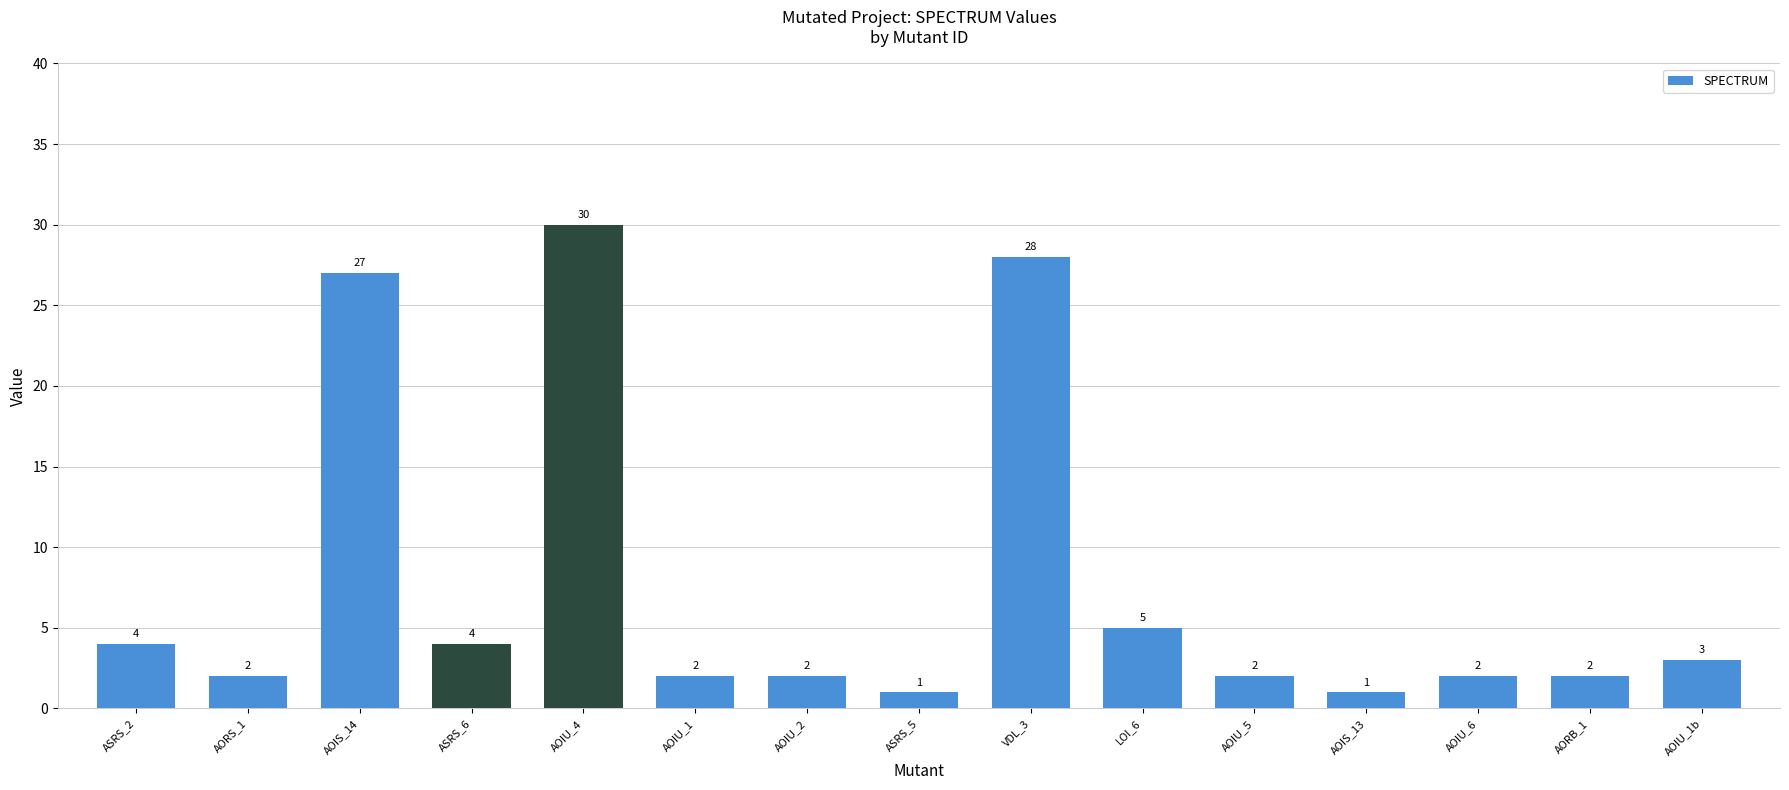

What is the maximum value shown in the chart?

30